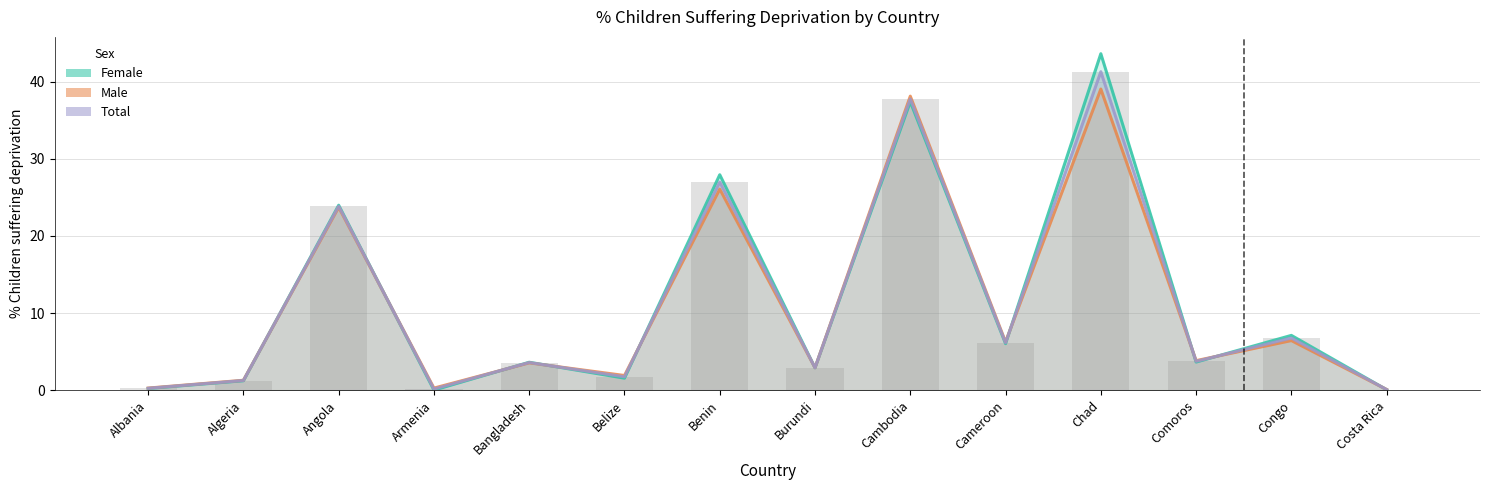

What is the difference between the Total values at Angola and Algeria?

22.6